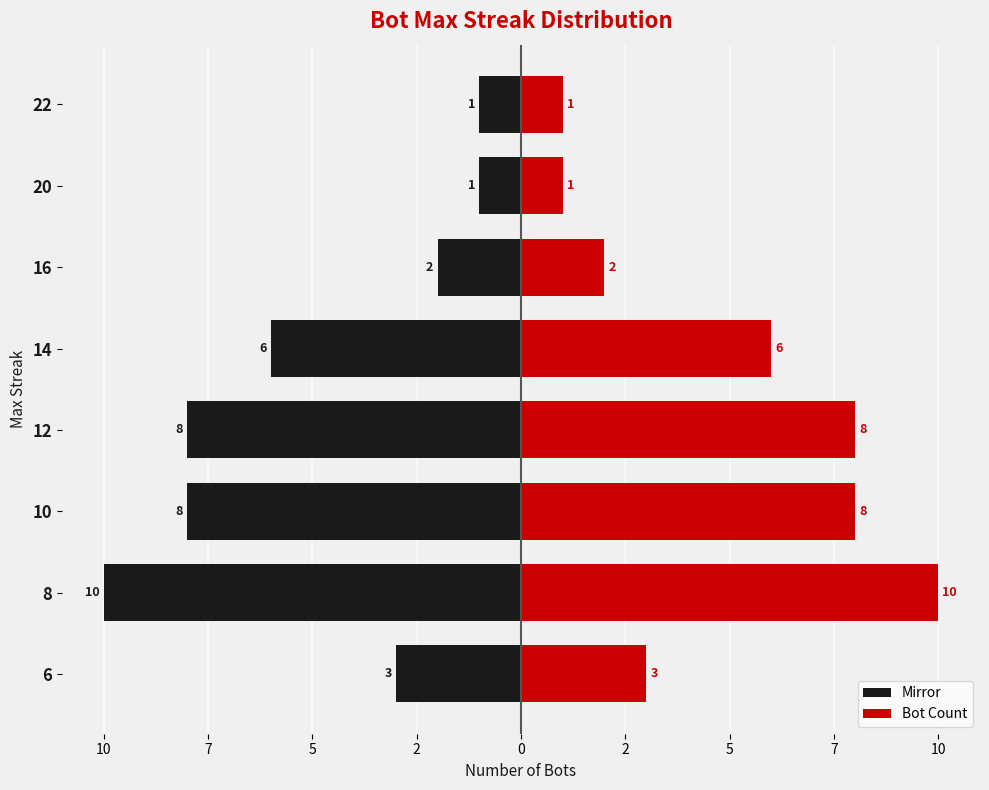

Rank the series by their average value, from highest to lowest.

Bot Count, Mirror